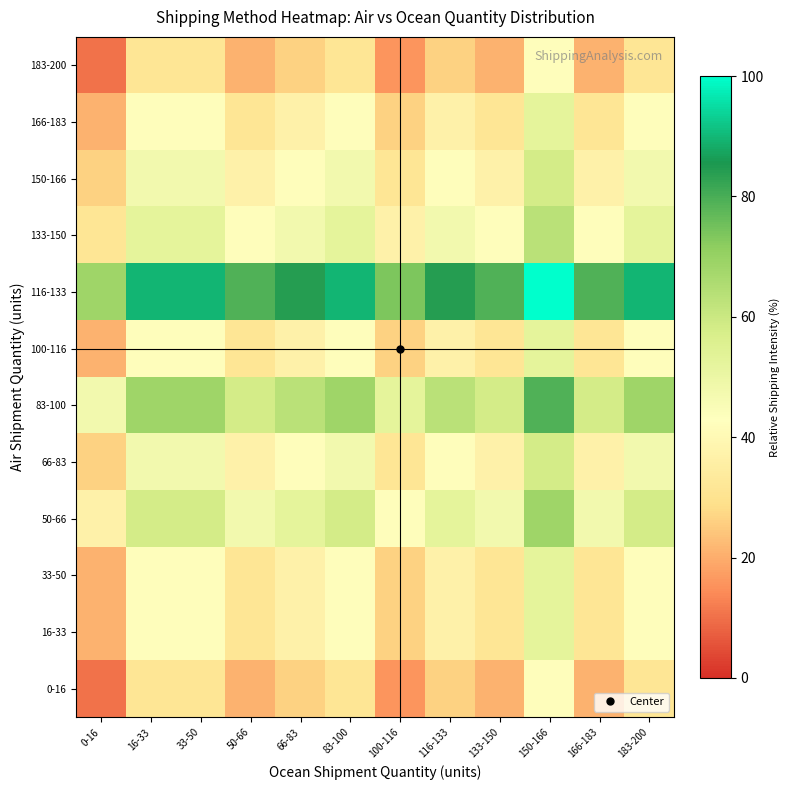

What is the total value across all series at 150-166?

721.1